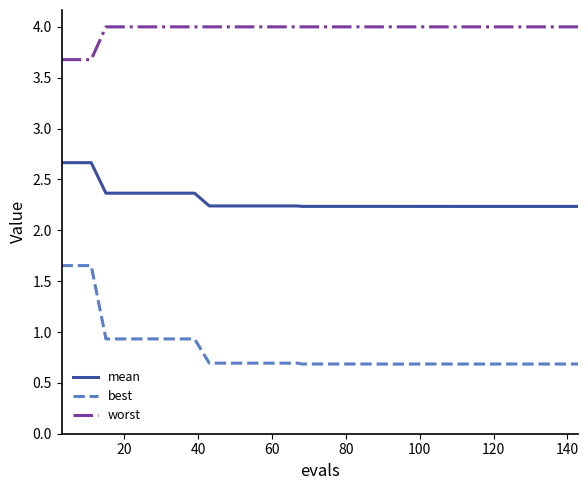

What is the minimum value for best?

0.7